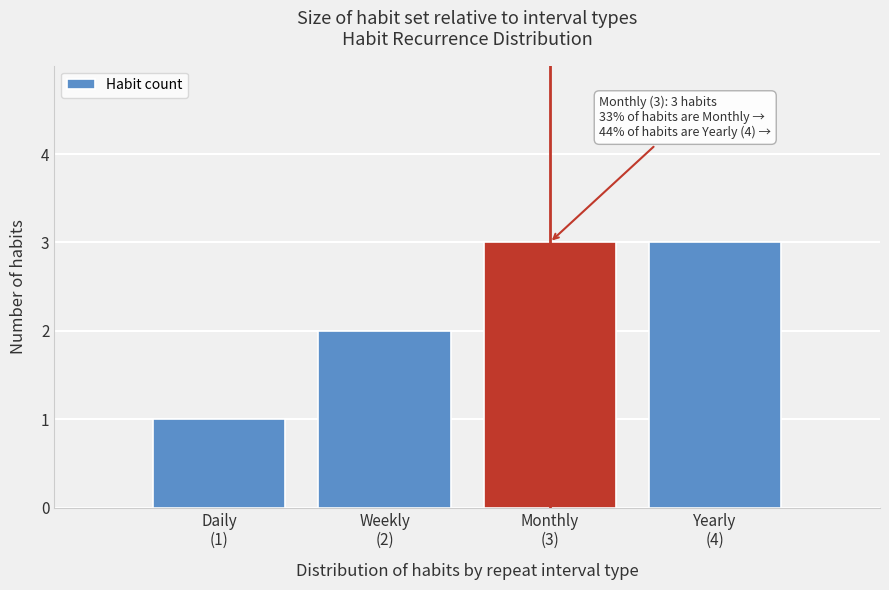

Reading left to right, what are all the values shown in this chart?

1	2	3	3